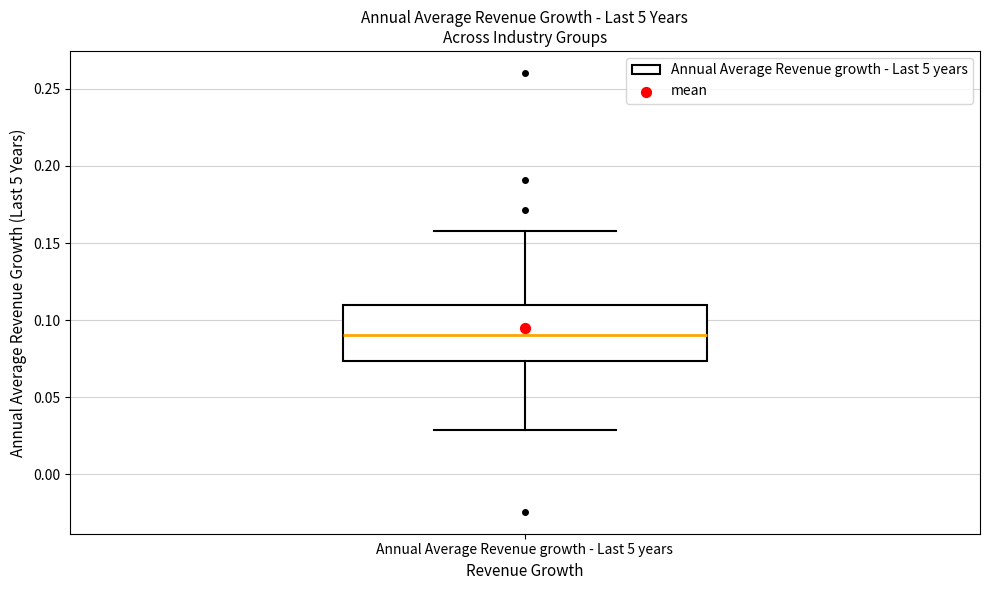

Transcribe this box plot: give where the median line is, the range the box spans, and where the two whiskers end, as read against the y-axis. The values are not printed on the chart, so give them approximately, as read against the axis.

median 0.090, box 0.075 to 0.110, whiskers 0.030 to 0.155